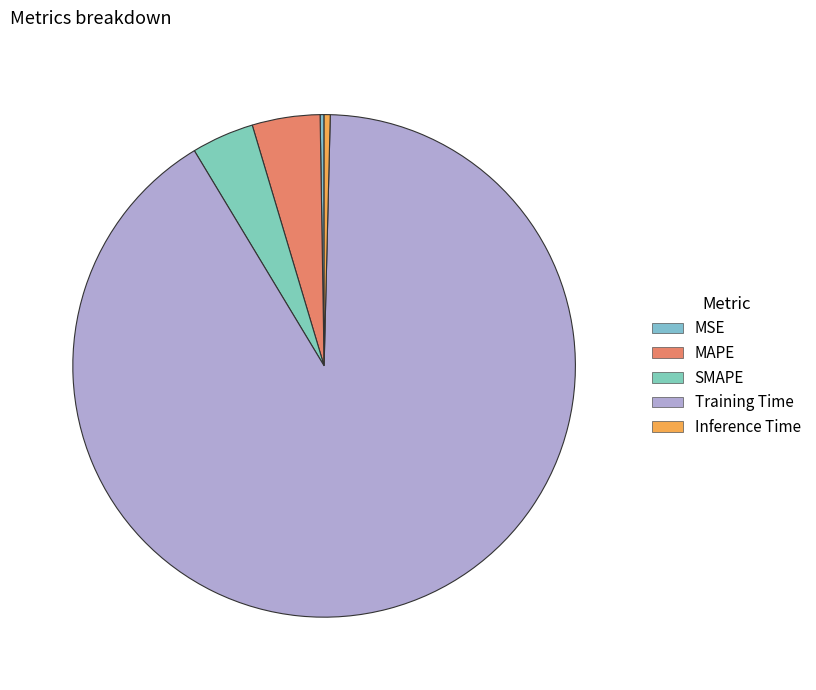

True or false: MSE accounts for 0% of the total.

True